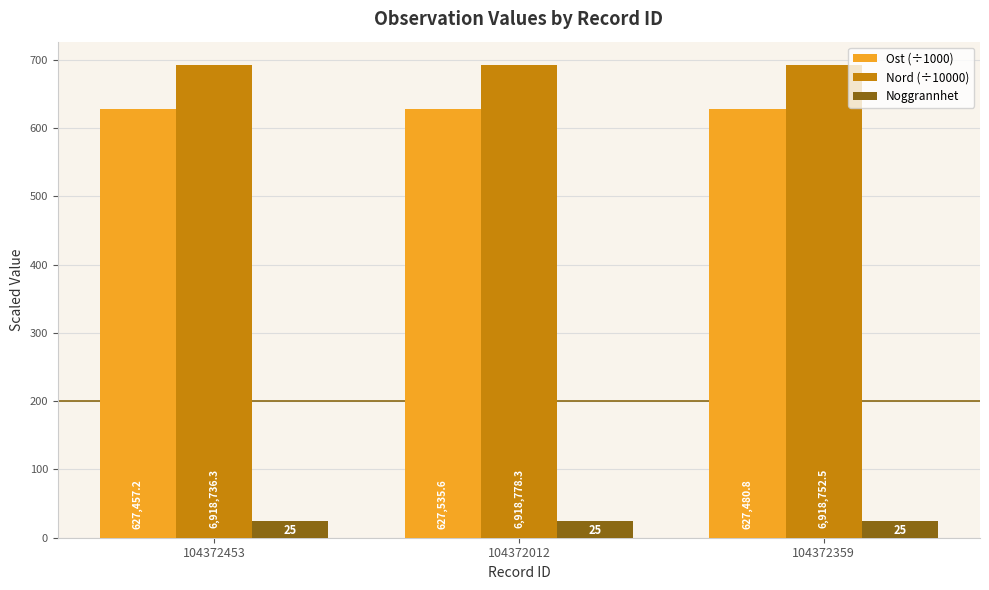

The value of Ost (÷1000) at 104372453 is 627.5. True or false?

True